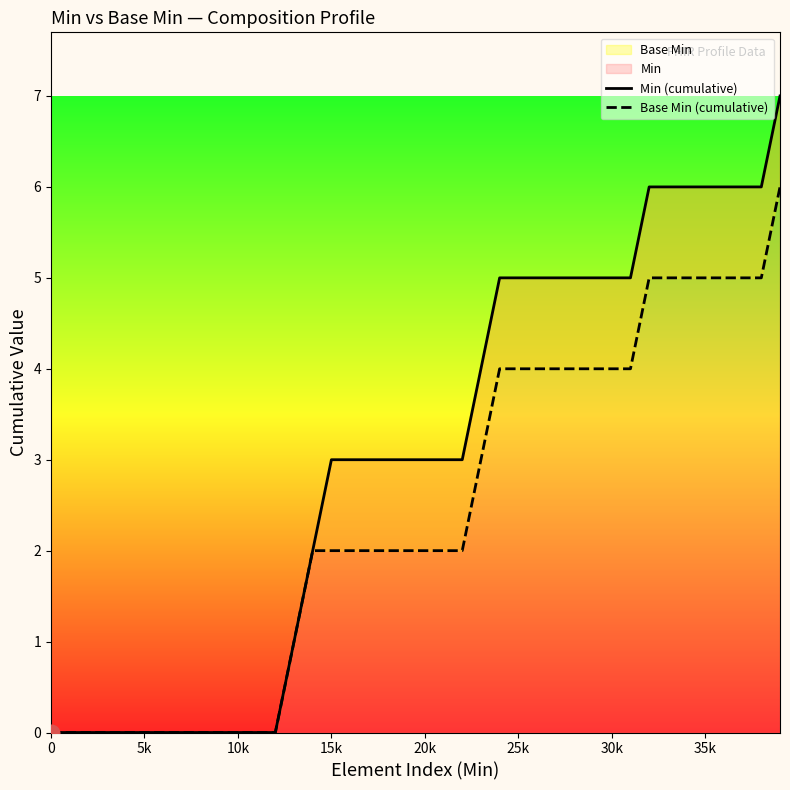

What is the label of the 25th point from the left?

24